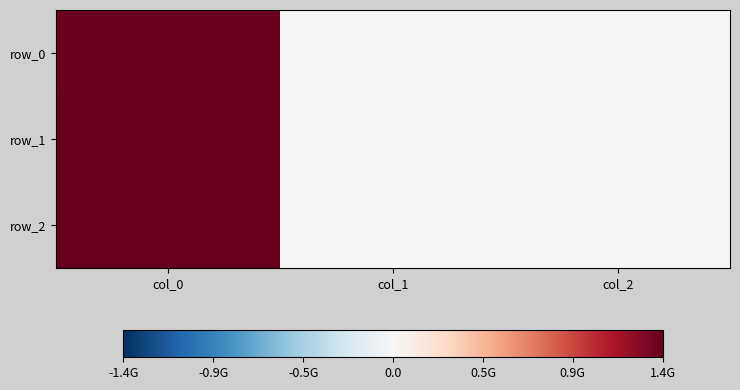

Which has a higher value, col_1 or col_0?

col_0